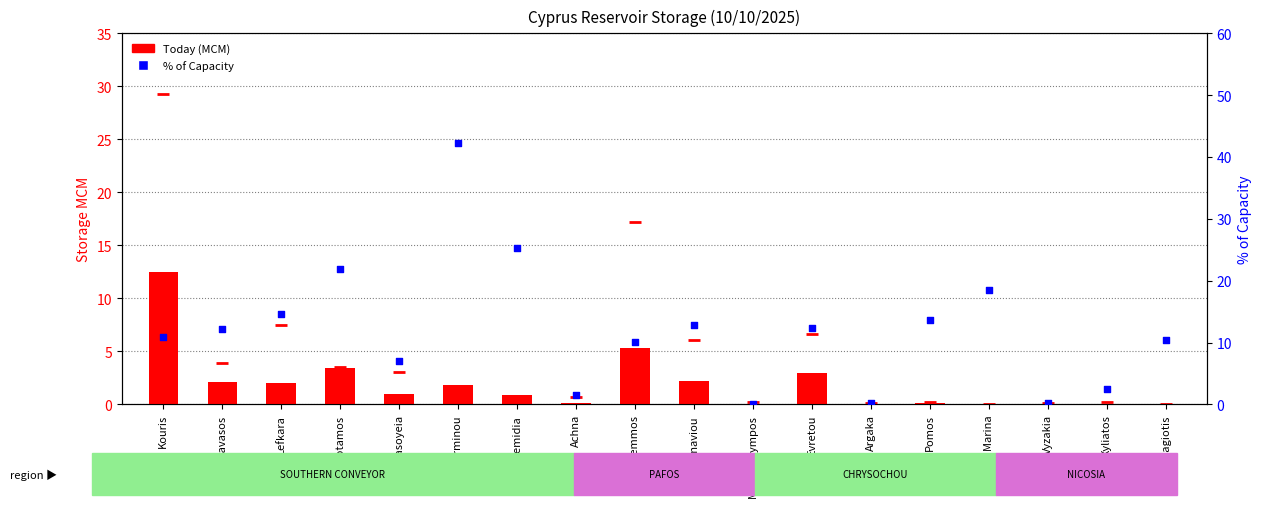

Which series contains the highest Y value?

% of Capacity